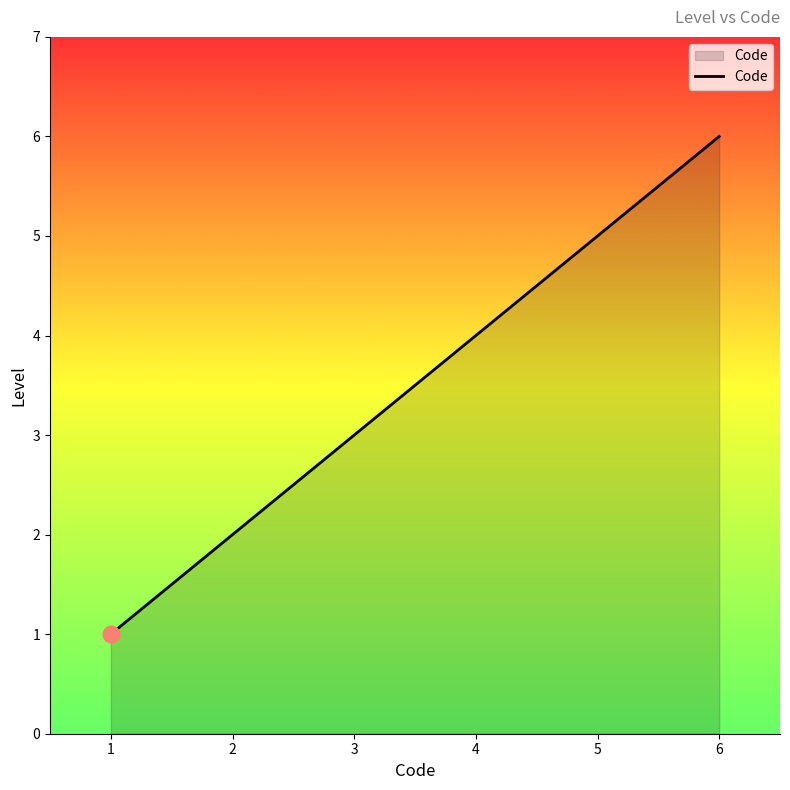

List the labels in order of value, largest first.

6, 5, 4, 3, 2, 1